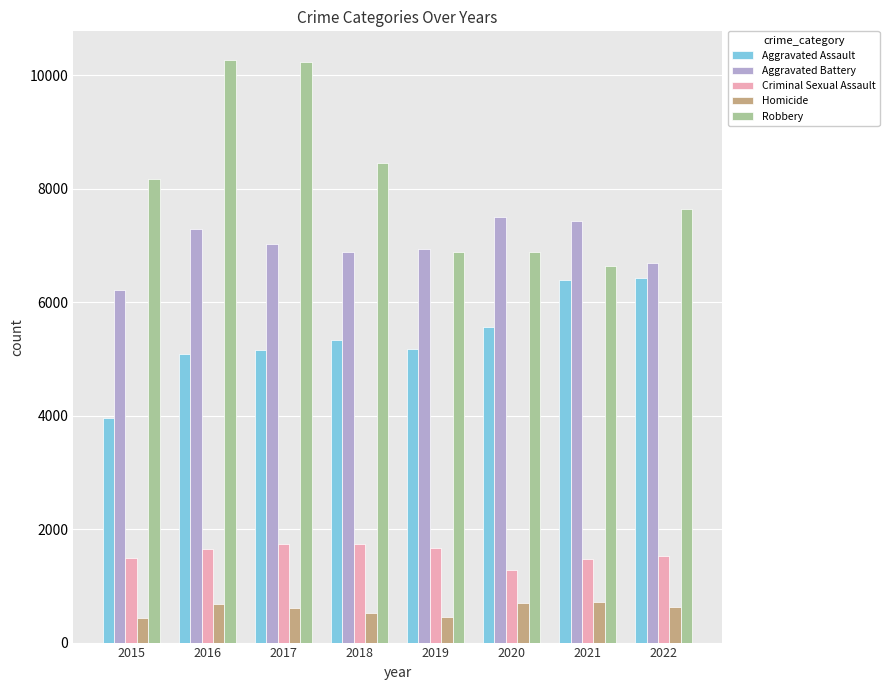

Which series has the widest spread of values?

Robbery